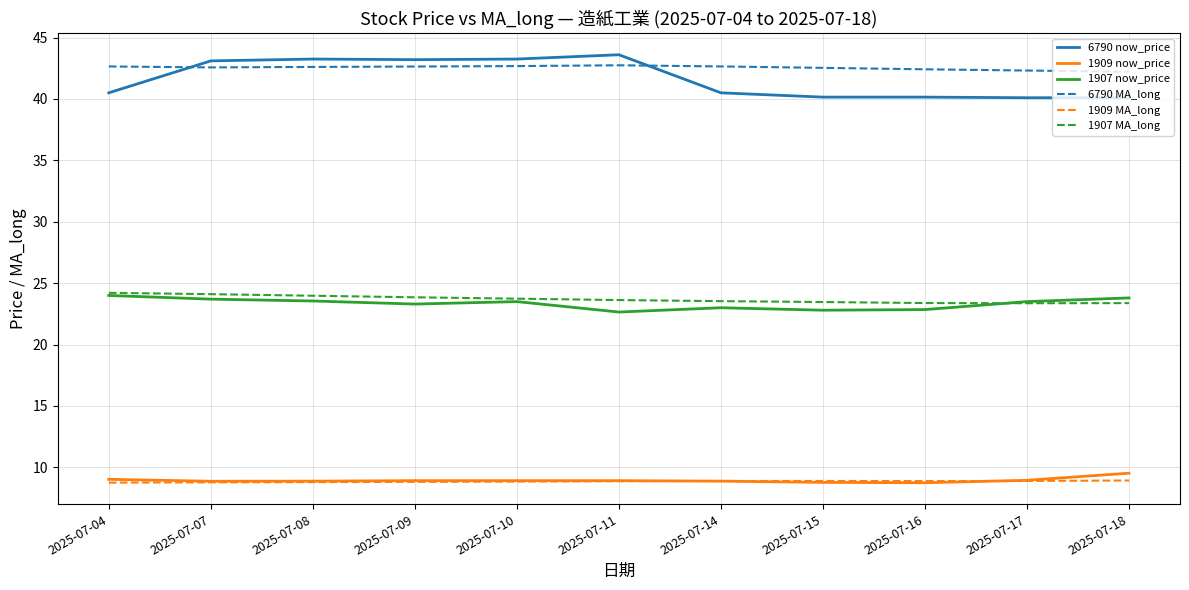

Is it true that 1907 MA_long equals 42.2 at 2025-07-04?

False